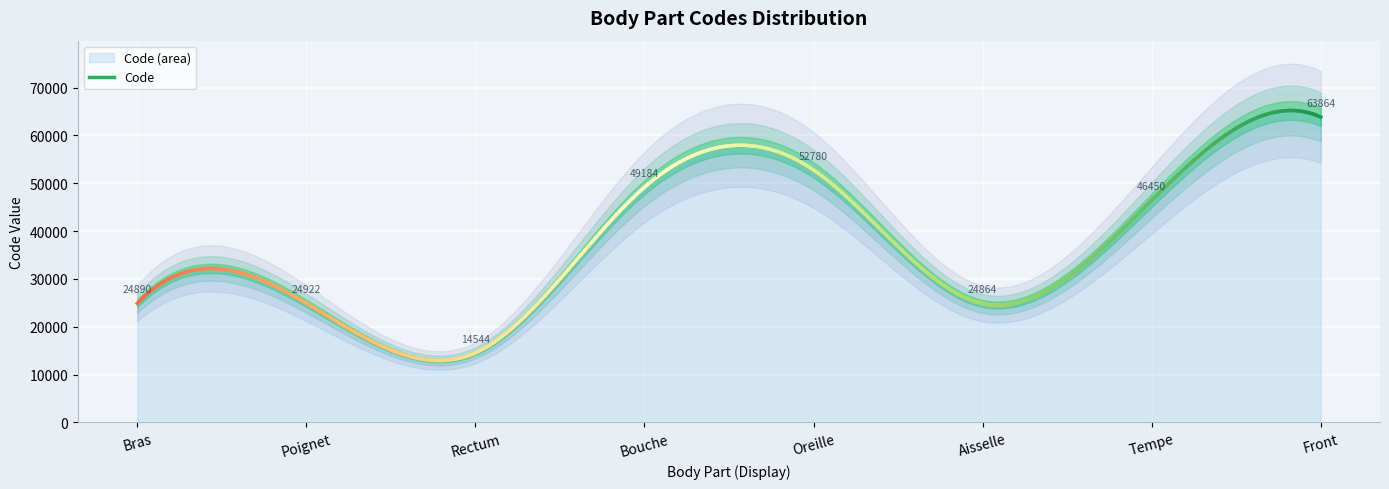

True or false: the data has more than 0 interior local peaks.

True